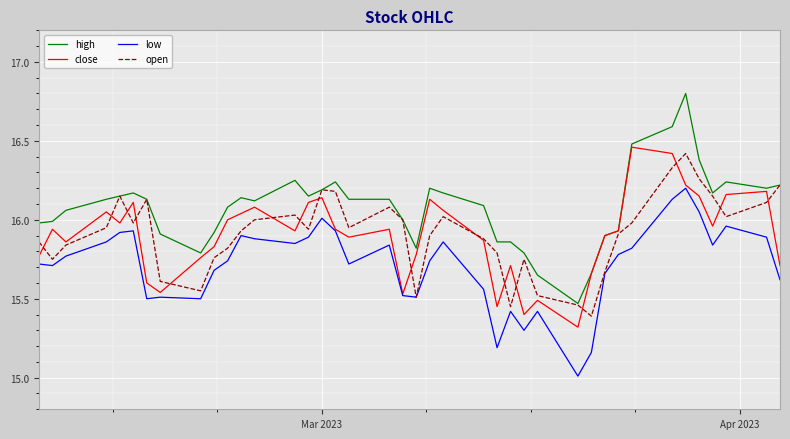

Which series has the largest total across all categories?

high